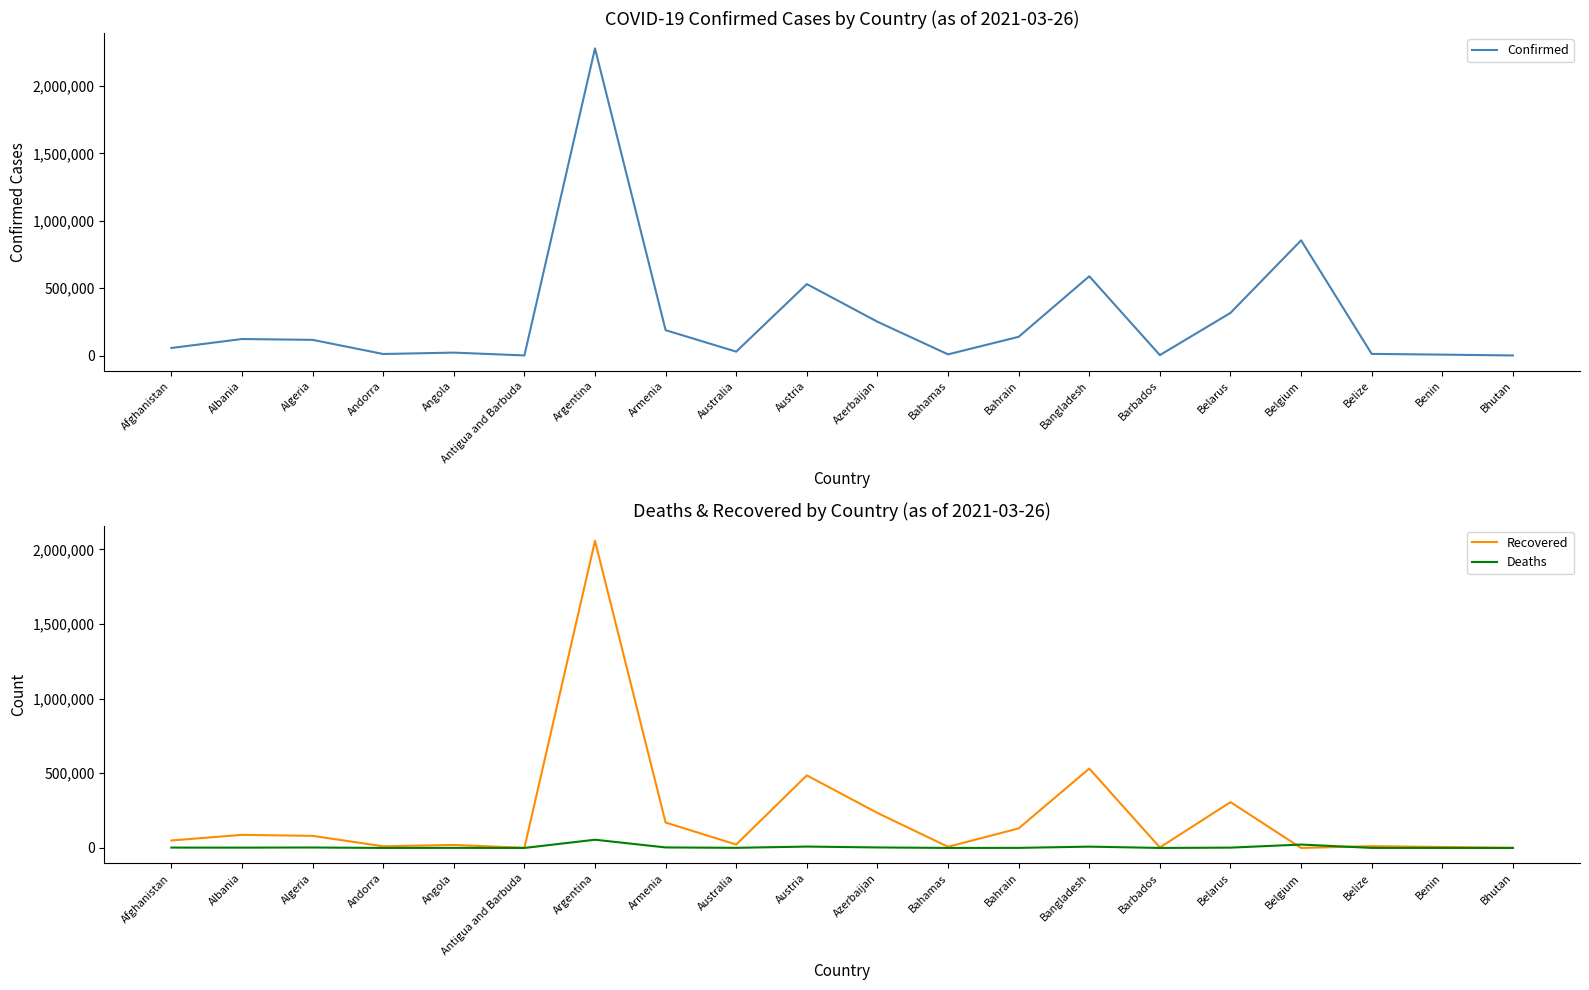

The value of Recovered at Albania is 20239. True or false?

False